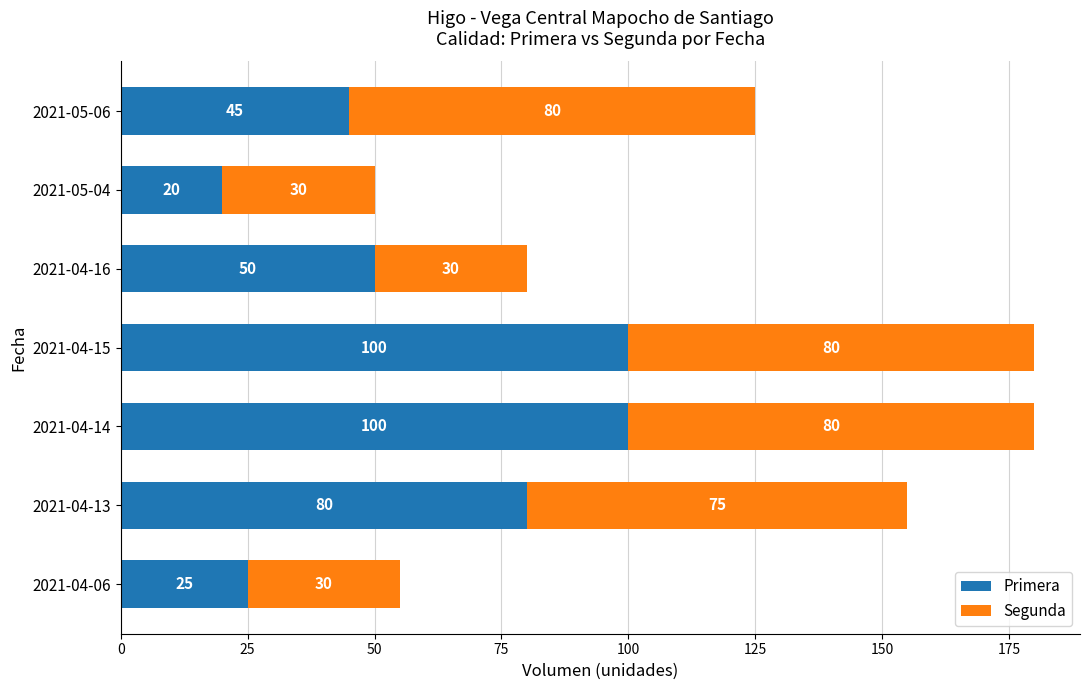

True or false: Primera has a value of 25 at 2021-04-06.

True